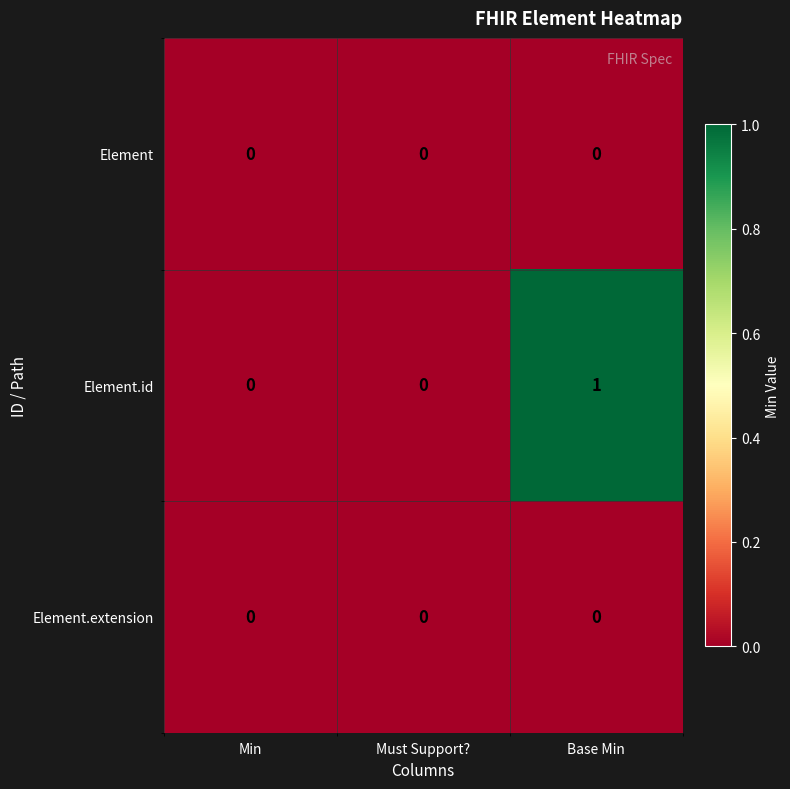

How many Element.id values are between 0 and 1?

3